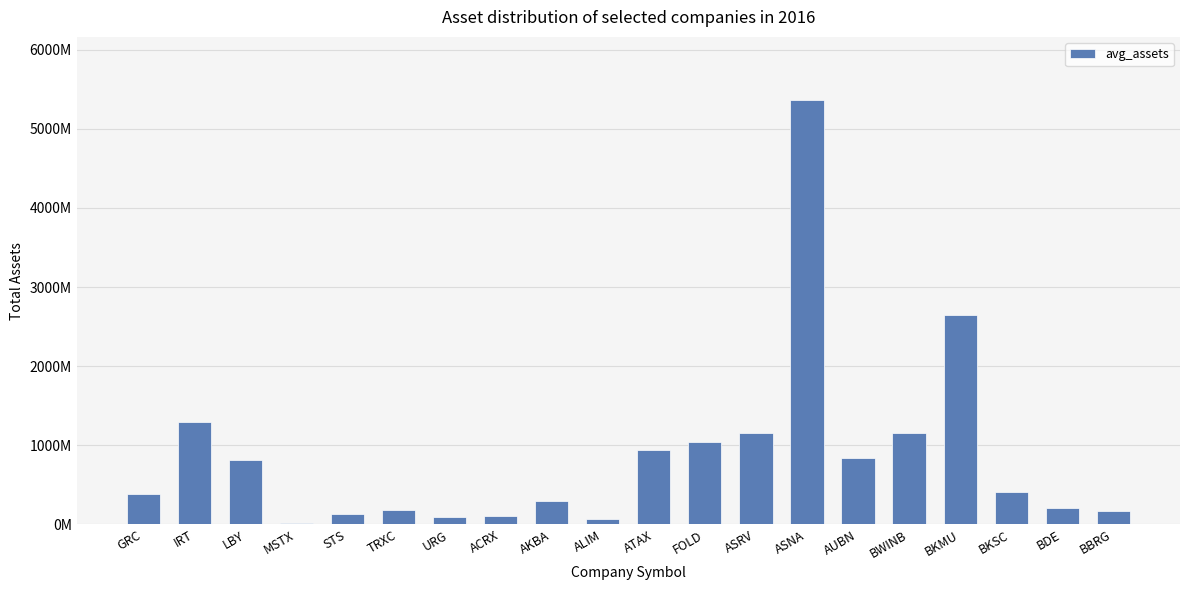

Are the bars horizontal?

No